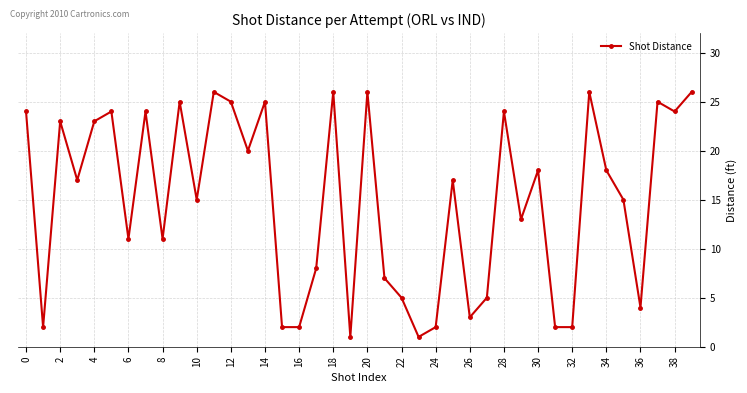

True or false: the data has more than 1 interior local peaks.

True